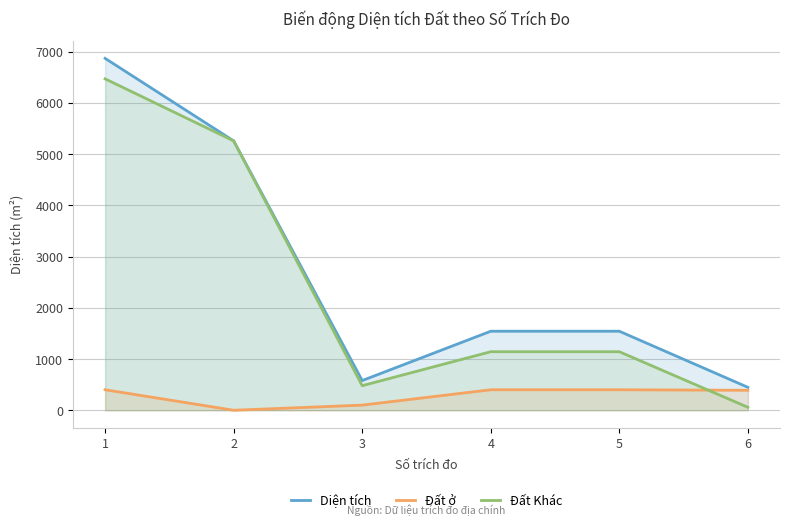

How many lines are shown in the chart?

3